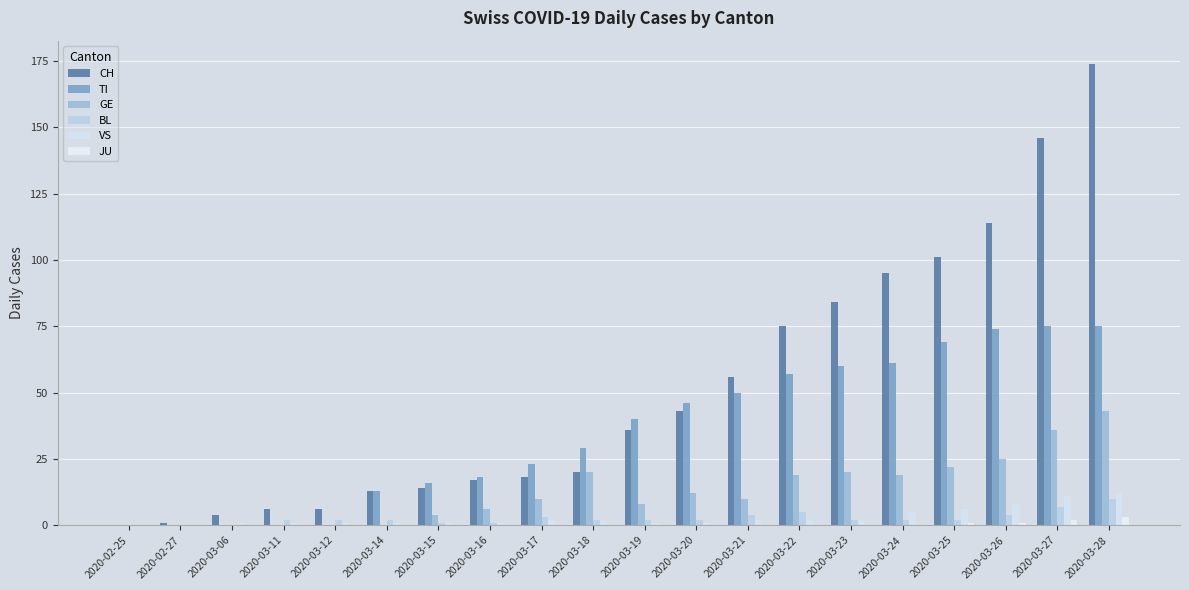

What is the greatest value displayed?

174